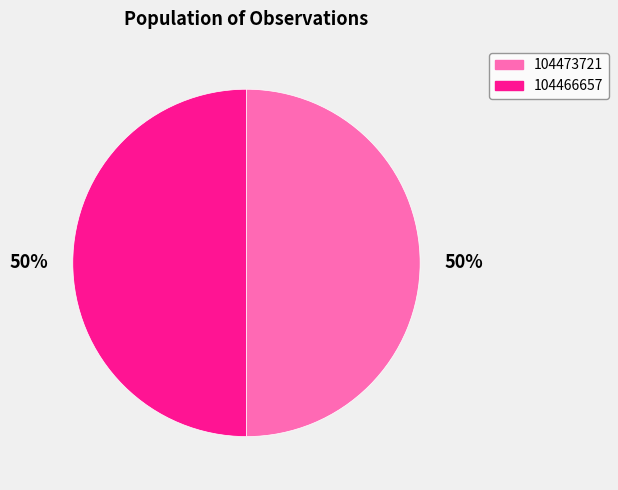

How many slices are in this pie chart?

2